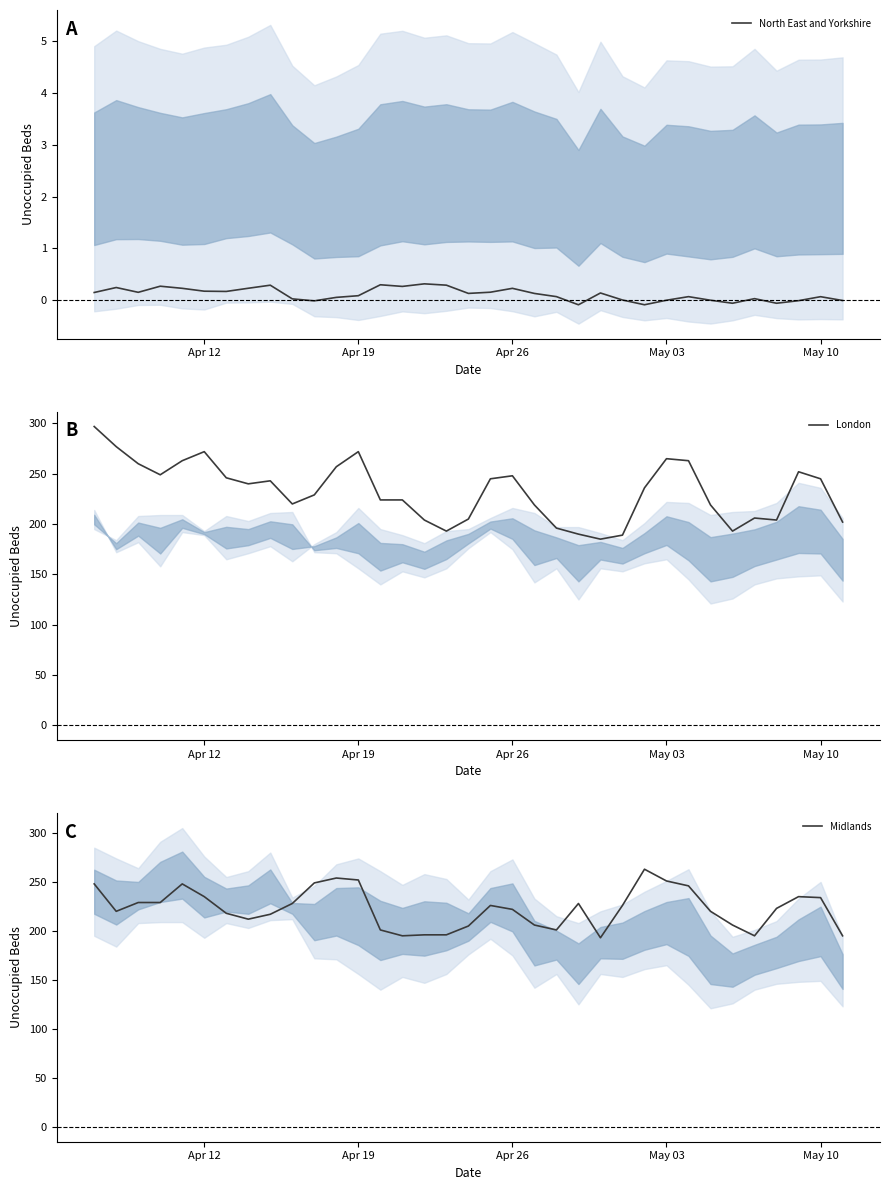

True or false: Midlands and North East and Yorkshire cross at least once.

False